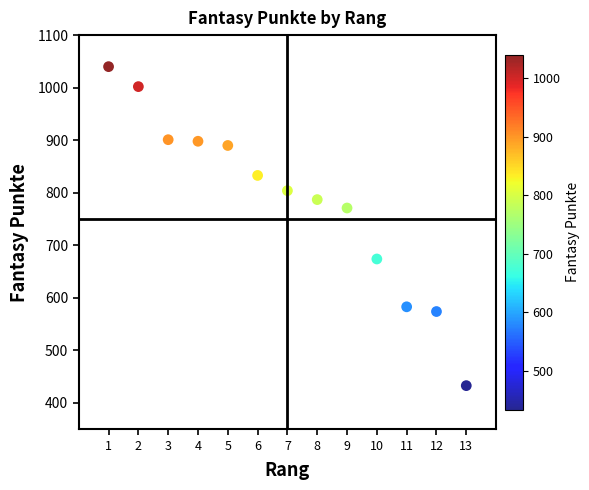

What Y value in the scatter plot is closest to 736?

771